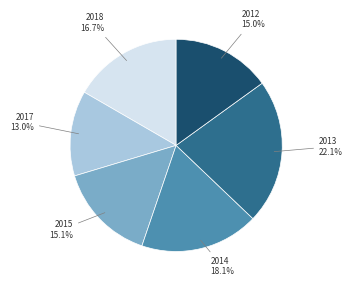

How many slices are in this pie chart?

6